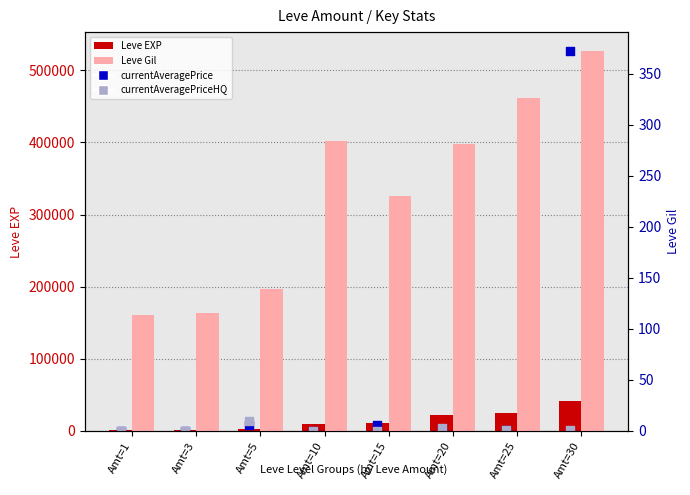

What are all the series names shown in the legend?

Leve EXP, currentAveragePrice, currentAveragePriceHQ, Leve Gil